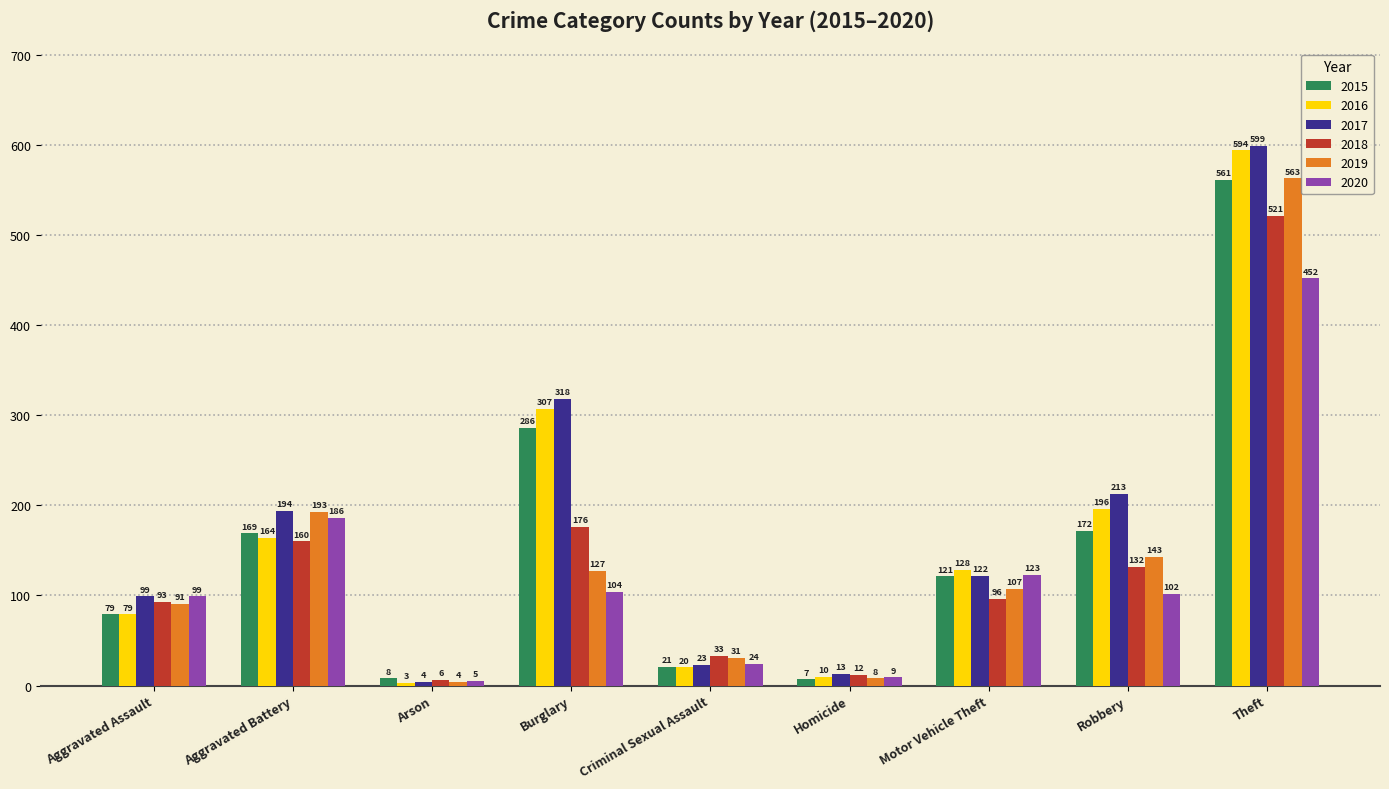

How many categories are shown in the chart?

9